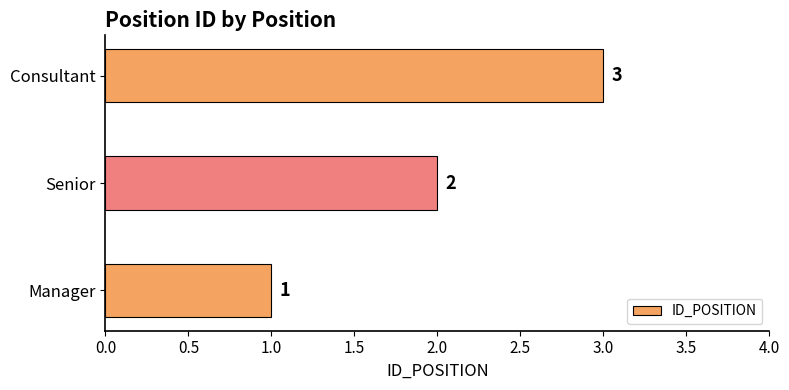

How many data points does each series have?

3